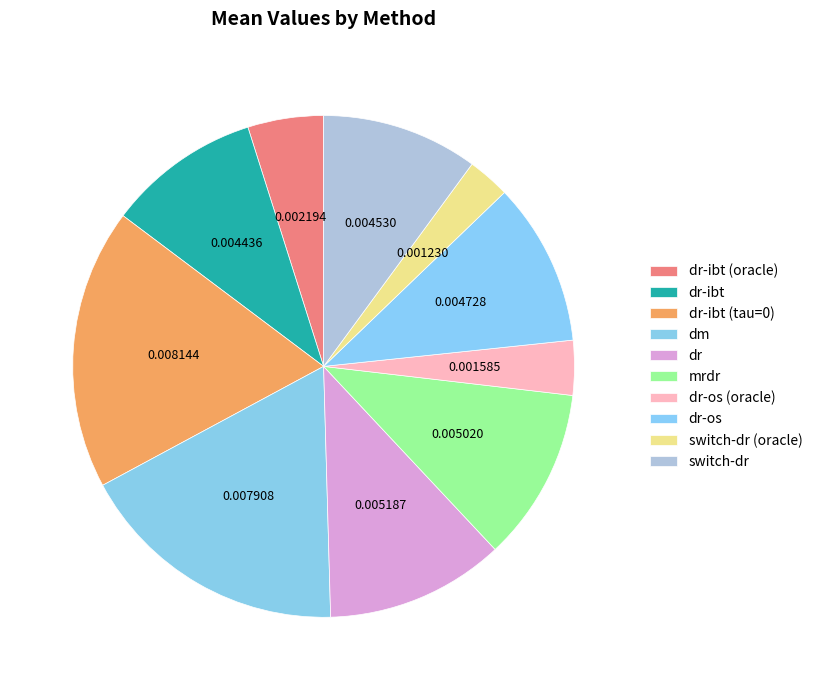

What percentage is the dr-ibt (oracle) slice, to the nearest percent?

5%